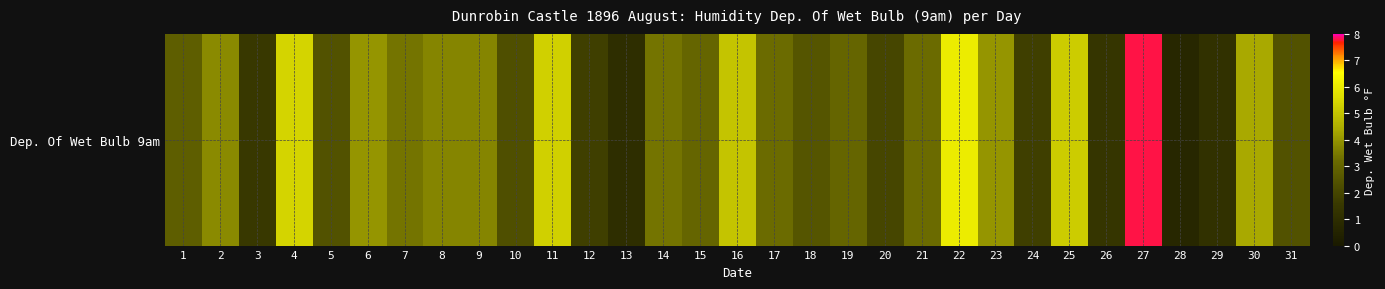

Rank the categories by value from lowest to highest.

28, 13, 29, 26, 3, 12, 24, 20, 10, 5, 31, 18, 1, 15, 19, 17, 21, 7, 14, 8, 9, 2, 6, 23, 30, 16, 25, 11, 4, 22, 27